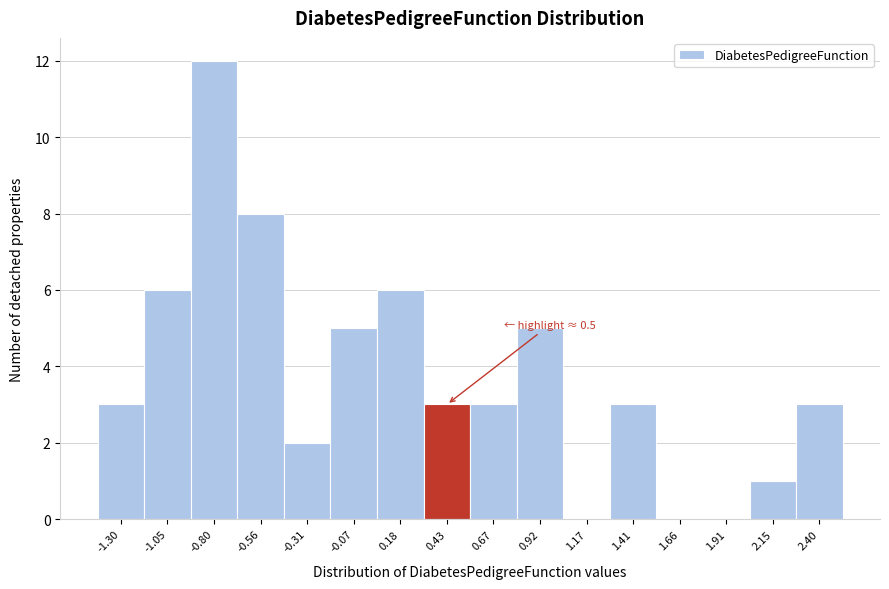

Reading right to left, what are all the values shown in this chart?

2.40=3	2.15=1	1.91=0	1.66=0	1.41=3	1.17=0	0.92=5	0.67=3	0.43=3	0.18=6	-0.07=5	-0.31=2	-0.56=8	-0.80=12	-1.05=6	-1.30=3